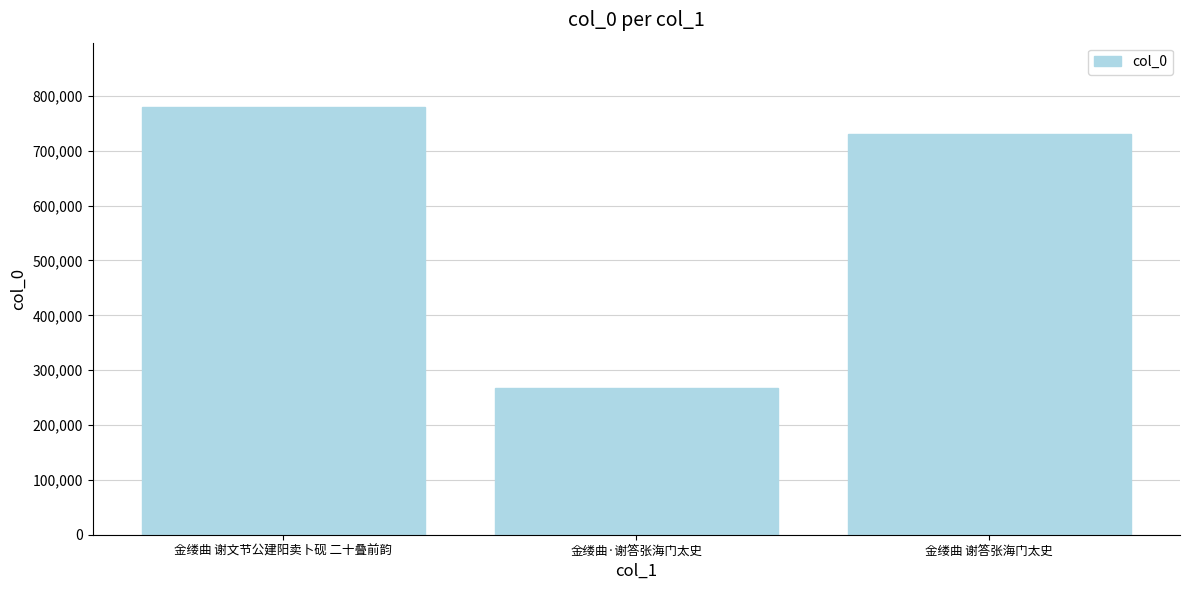

What is the sum of all values?

1779477